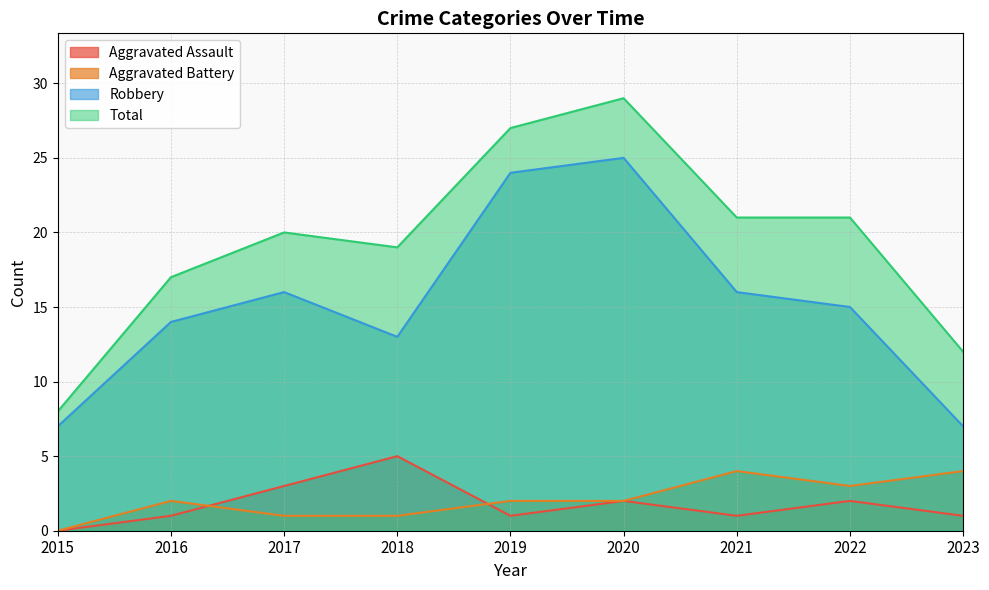

Reading right to left, extract all data points from this chart.

Aggravated Assault: 2023=1	2022=2	2021=1	2020=2	2019=1	2018=5	2017=3	2016=1	2015=0
Aggravated Battery: 2023=4	2022=3	2021=4	2020=2	2019=2	2018=1	2017=1	2016=2	2015=0
Robbery: 2023=7	2022=15	2021=16	2020=25	2019=24	2018=13	2017=16	2016=14	2015=7
Total: 2023=12	2022=21	2021=21	2020=29	2019=27	2018=19	2017=20	2016=17	2015=8